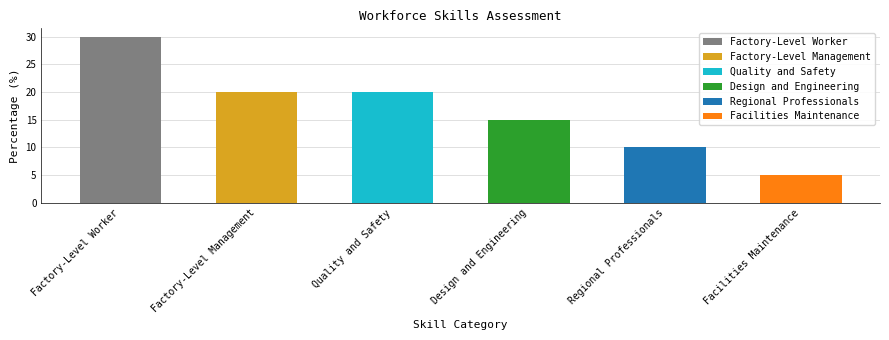

What is the ratio of the value at Factory-Level Management to the value at Quality and Safety?

1.0